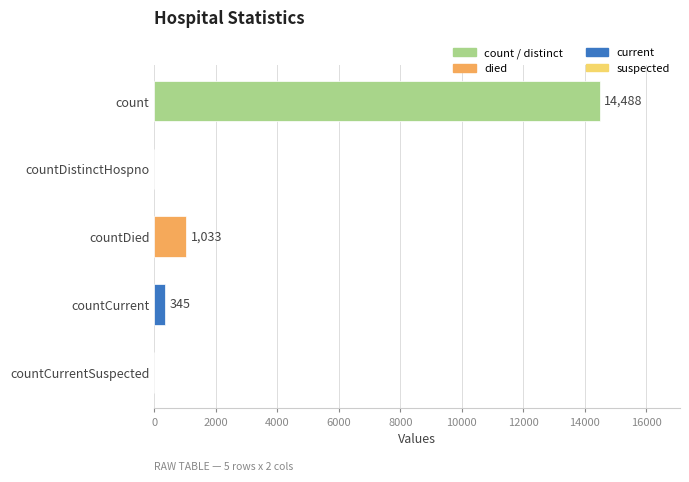

Count the number of data series in this chart.

1